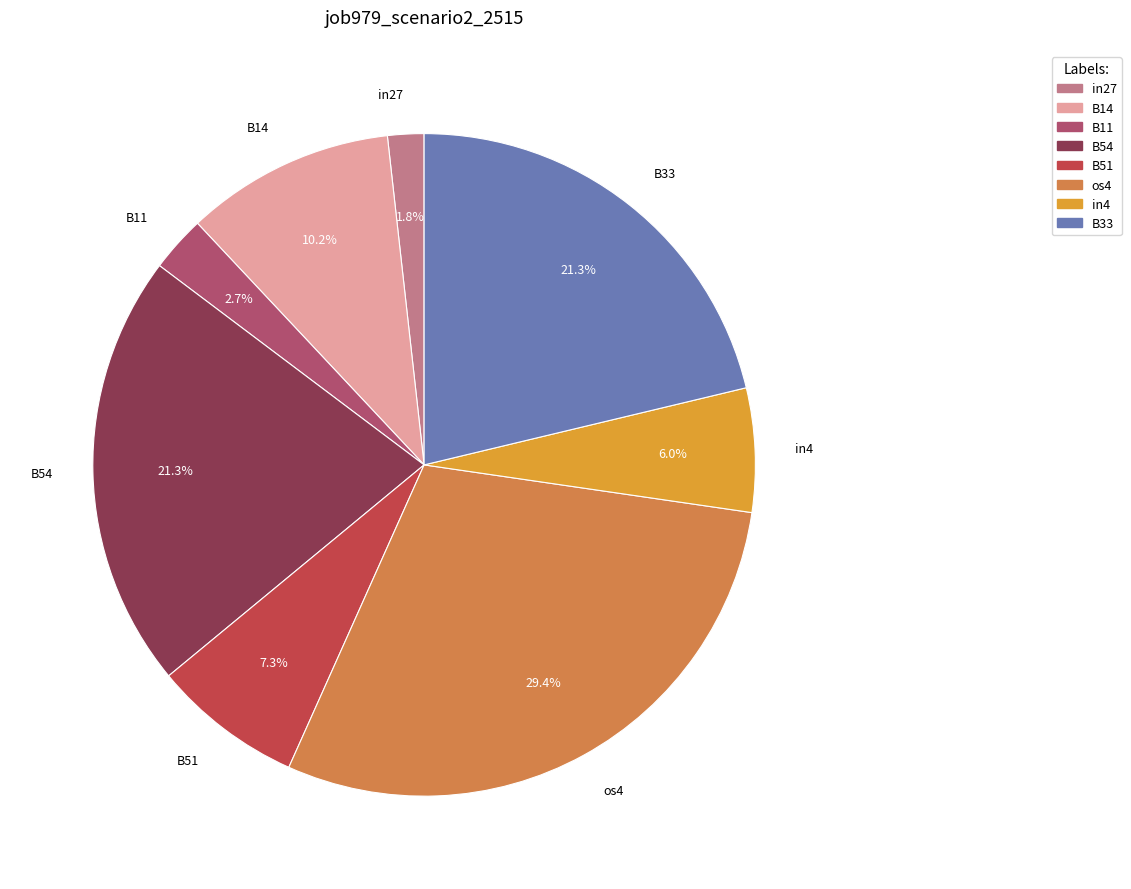

Does os4 account for over 50% of the chart?

No